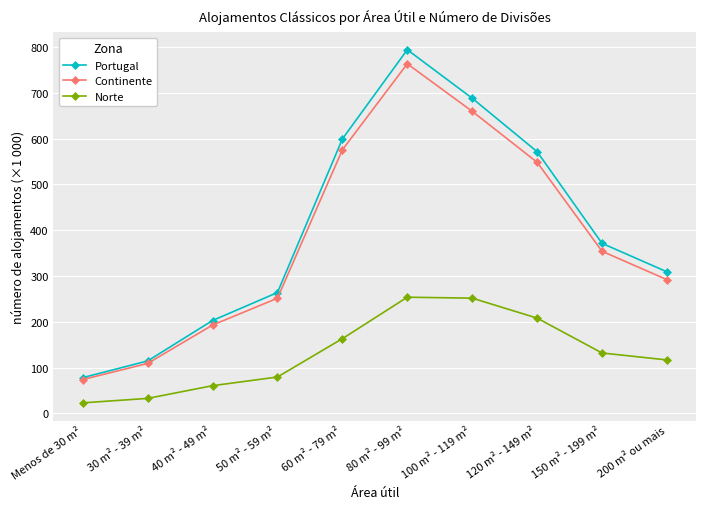

Between 60 m² - 79 m² and 150 m² - 199 m², which series saw the biggest shift?

Portugal